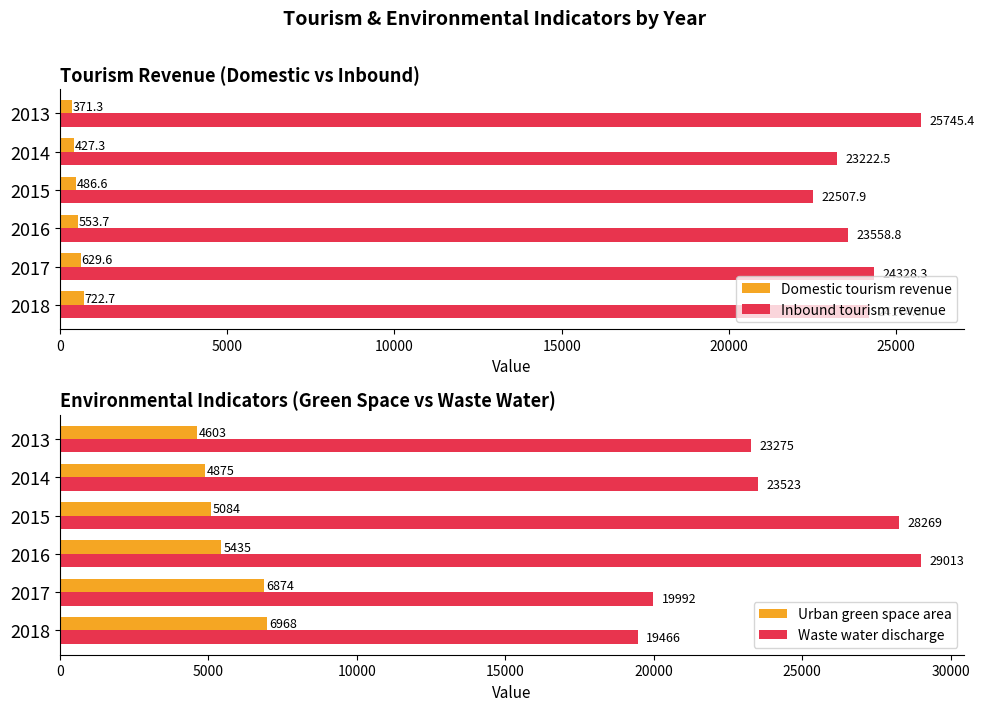

Does the chart contain any negative values?

No